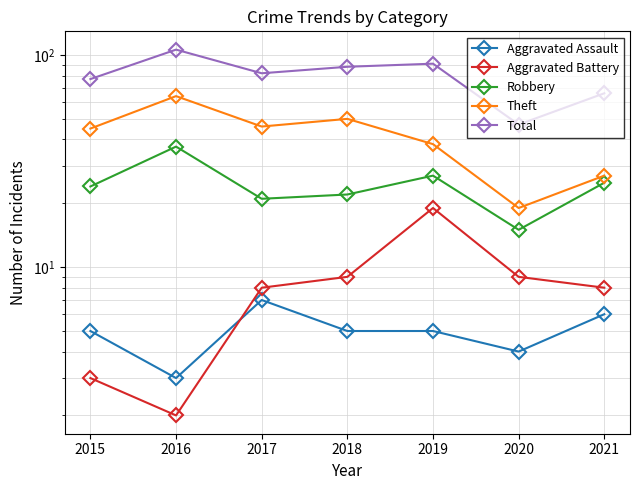

True or false: Theft and Total cross at least once.

False